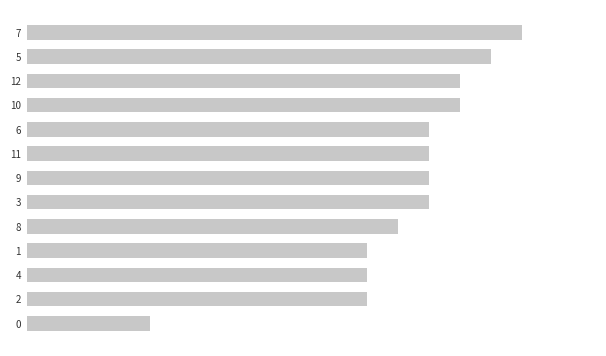

The chart shows a value of 7 at 1. True or false?

False